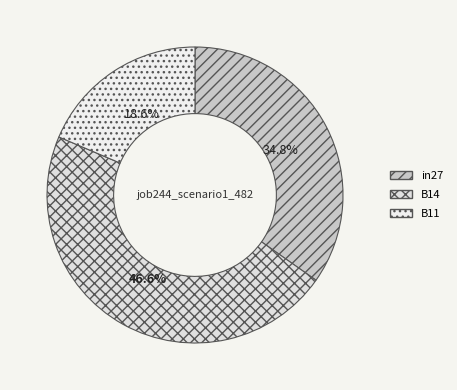

What percentage is the in27 slice, to the nearest percent?

35%